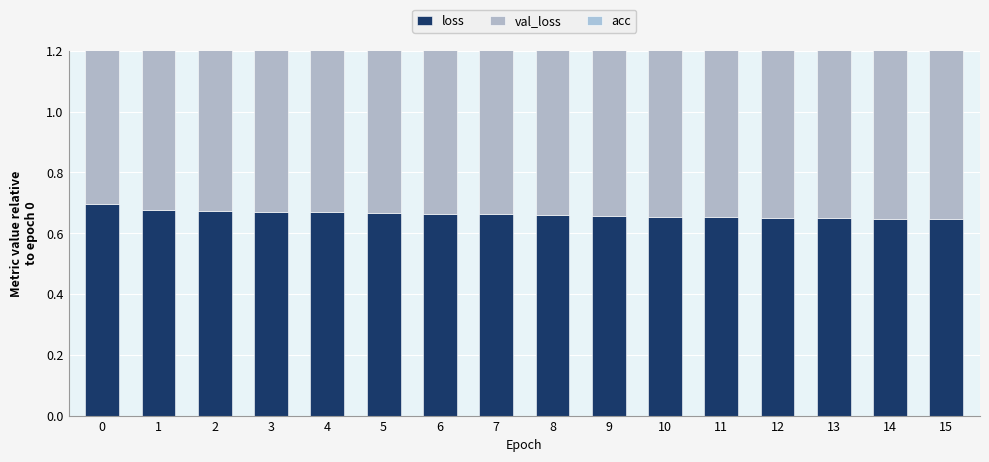

What is the sum of all val_loss values?

10.6